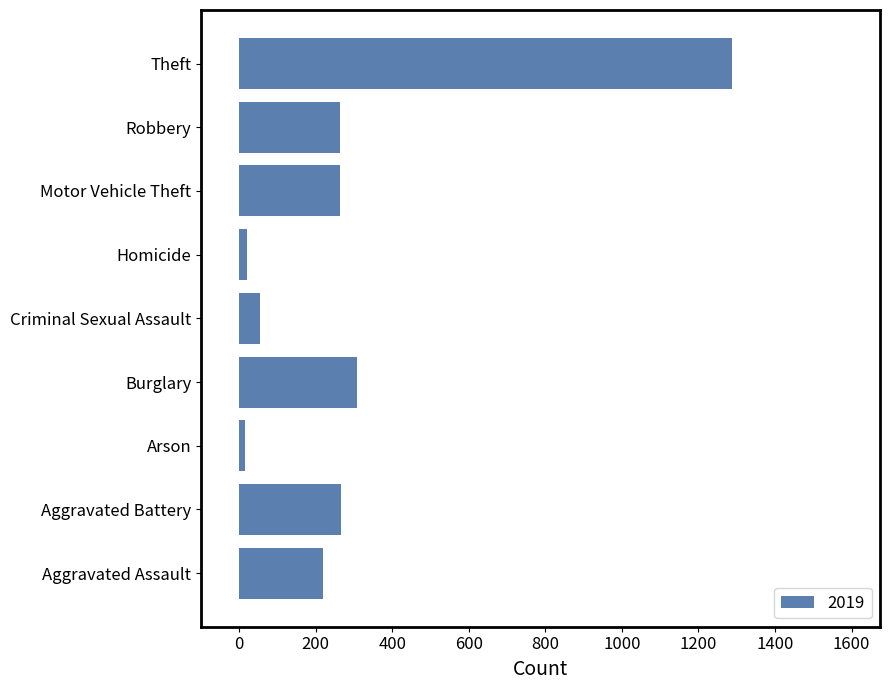

The chart shows a value of 161 at Burglary. True or false?

False